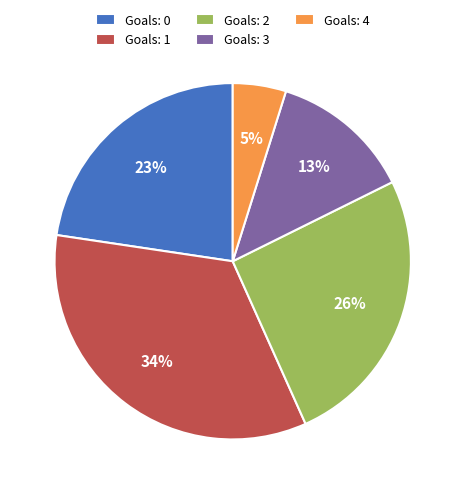

How many slices are in this pie chart?

5